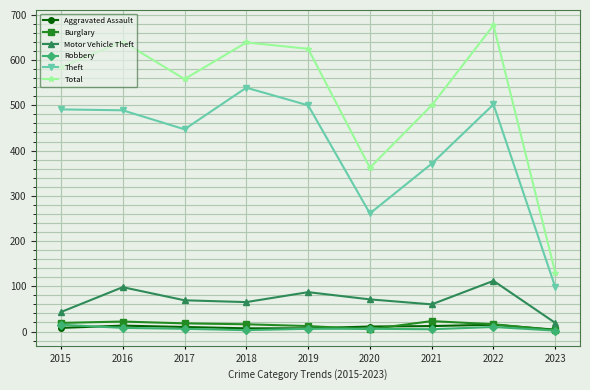

Where is the first local minimum for Theft?

2017